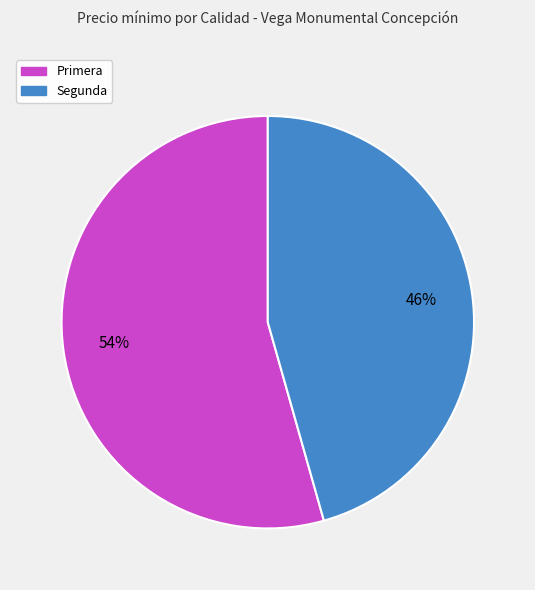

To the nearest percent, what is the average slice percentage?

50%